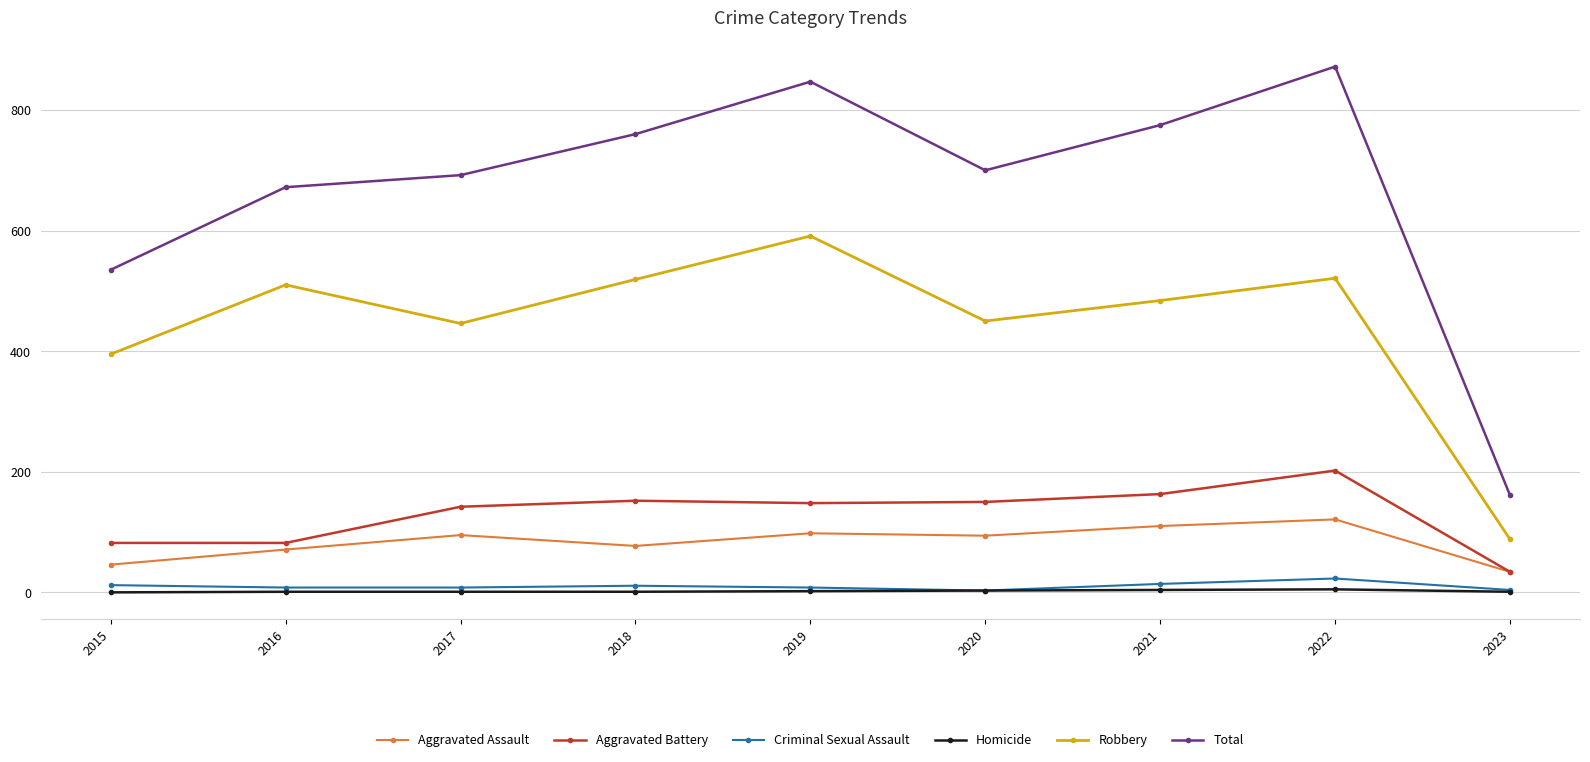

What is the spread (max minus min) of values at 2023?

160